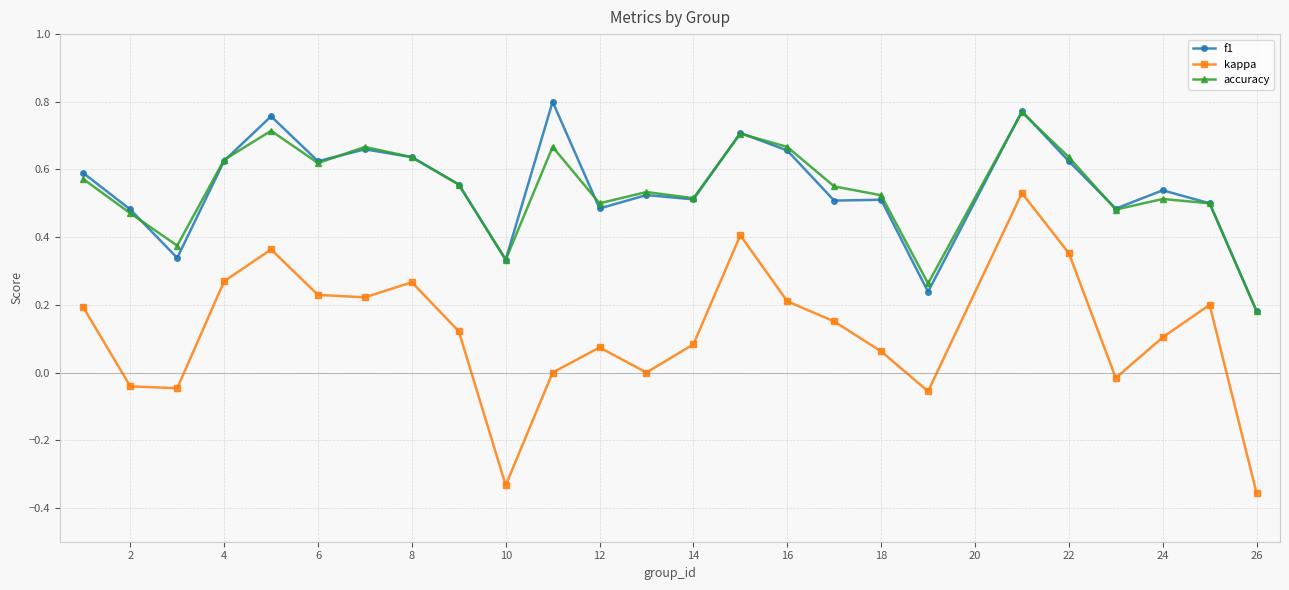

Which series has the widest spread of values?

kappa